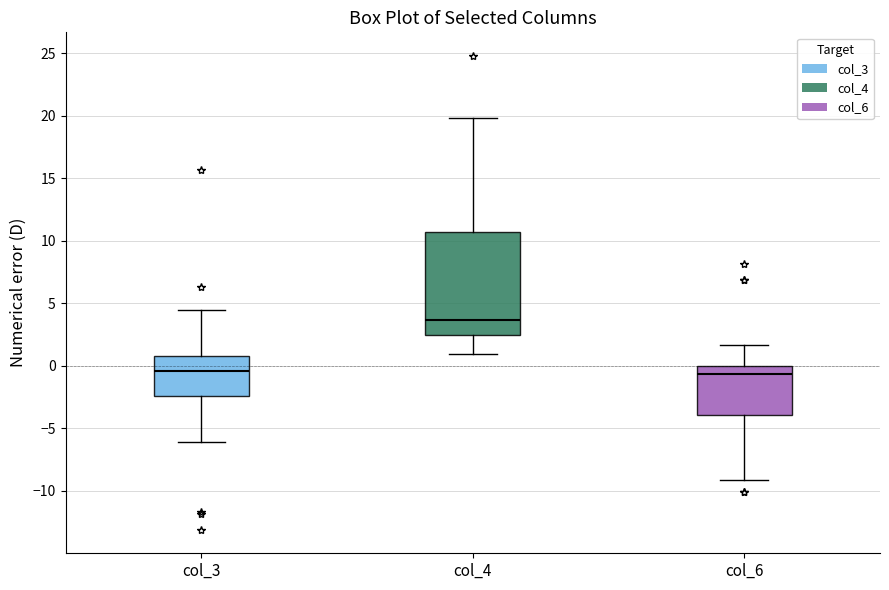

Reading left to right, read every box against the y-axis: the position of its median line, the range the box covers, and the ends of its whiskers. The values are not printed on the chart, so give them approximately, as read against the axis.

col_3: median -0.5, box -2.5 to 1.0, whiskers -6.0 to 4.5
col_4: median 3.5, box 2.5 to 10.5, whiskers 1.0 to 20.0
col_6: median -0.5, box -4.0 to 0.0, whiskers -9.0 to 1.5